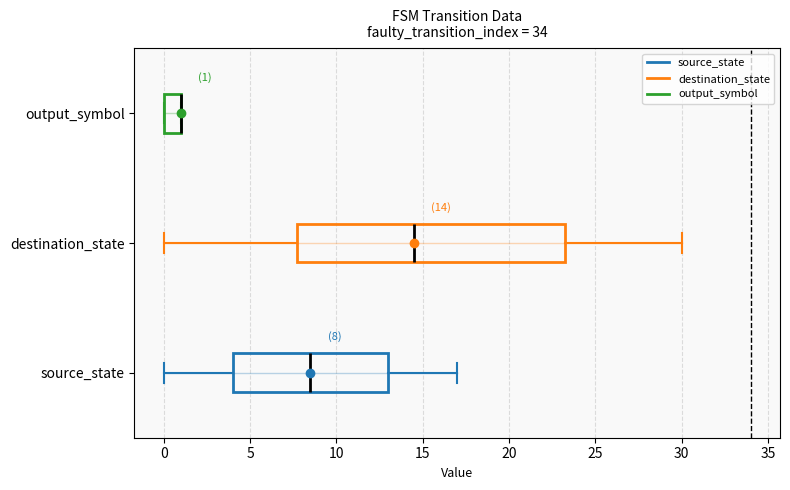

Which box is the widest, from its left edge to its right edge?

destination_state